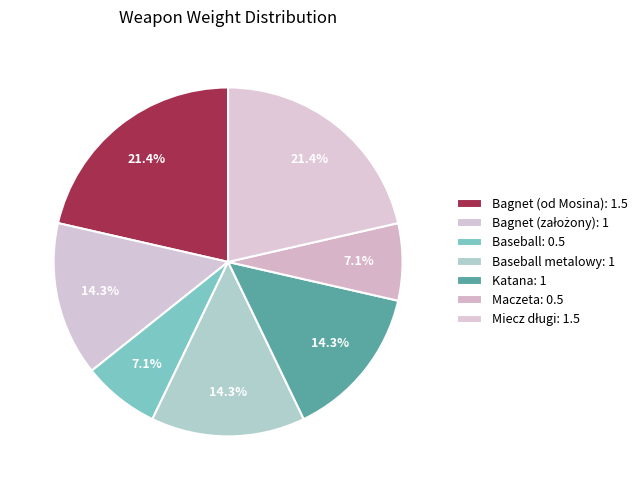

How many slices are in this pie chart?

7